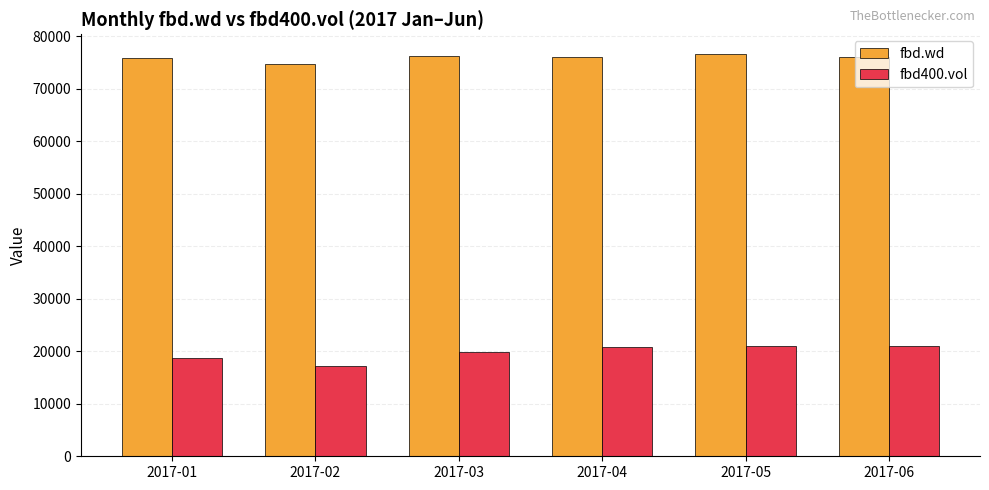

List the series in order of their peak value, lowest first.

fbd400.vol, fbd.wd